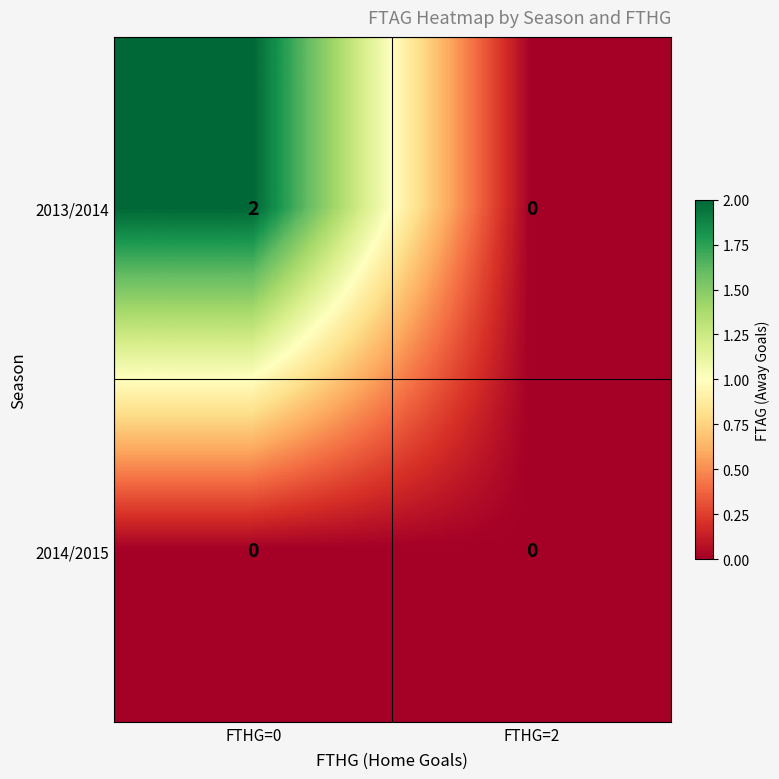

The value of 2014/2015 at FTHG=2 is 0. True or false?

True